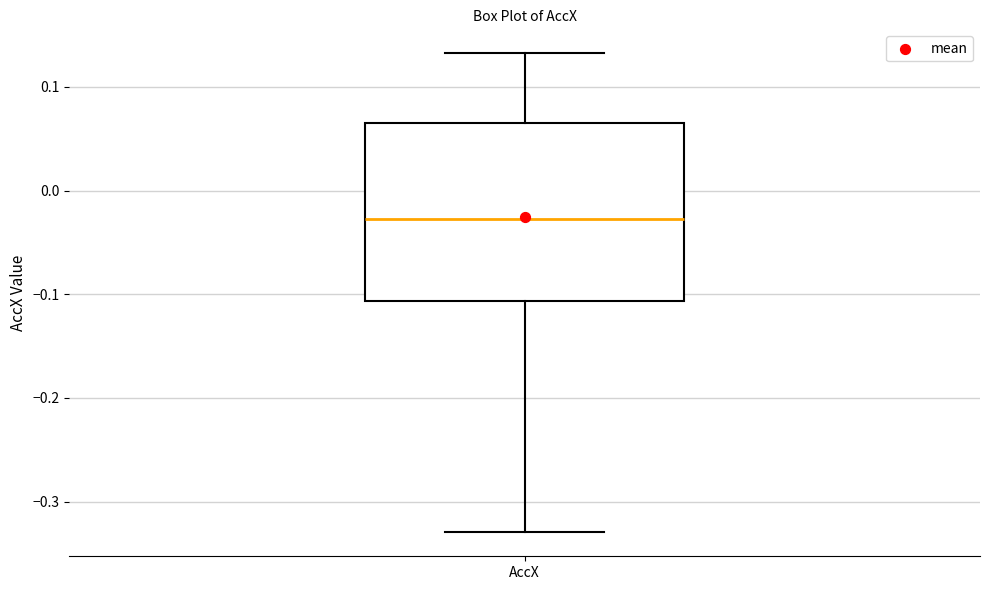

Read this box plot against the y-axis: the position of the median line, the range covered by the box, and the ends of both whiskers. The values are not printed on the chart, so give them approximately, as read against the axis.

median -0.03, box -0.11 to 0.06, whiskers -0.33 to 0.13